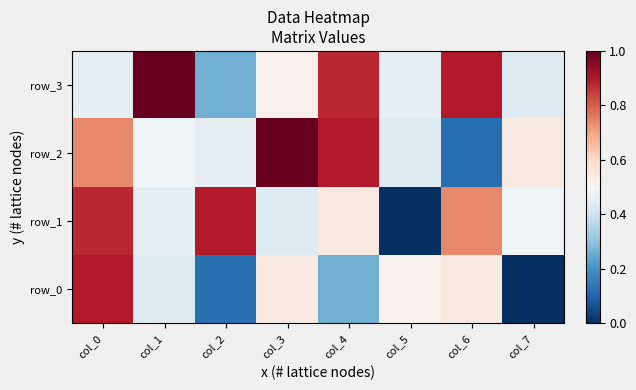

Reading left to right, transcribe all the data shown in this chart.

row_0: col_0=2.0	col_1=-0.3	col_2=-1.9	col_3=0.2	col_4=-1.2	col_5=0.1	col_6=0.2	col_7=-2.6
row_1: col_0=1.9	col_1=-0.2	col_2=2.0	col_3=-0.3	col_4=0.2	col_5=-2.6	col_6=1.2	col_7=-0.1
row_2: col_0=1.2	col_1=-0.1	col_2=-0.2	col_3=2.6	col_4=2.0	col_5=-0.3	col_6=-1.9	col_7=0.2
row_3: col_0=-0.2	col_1=2.6	col_2=-1.2	col_3=0.1	col_4=1.9	col_5=-0.2	col_6=2.0	col_7=-0.3